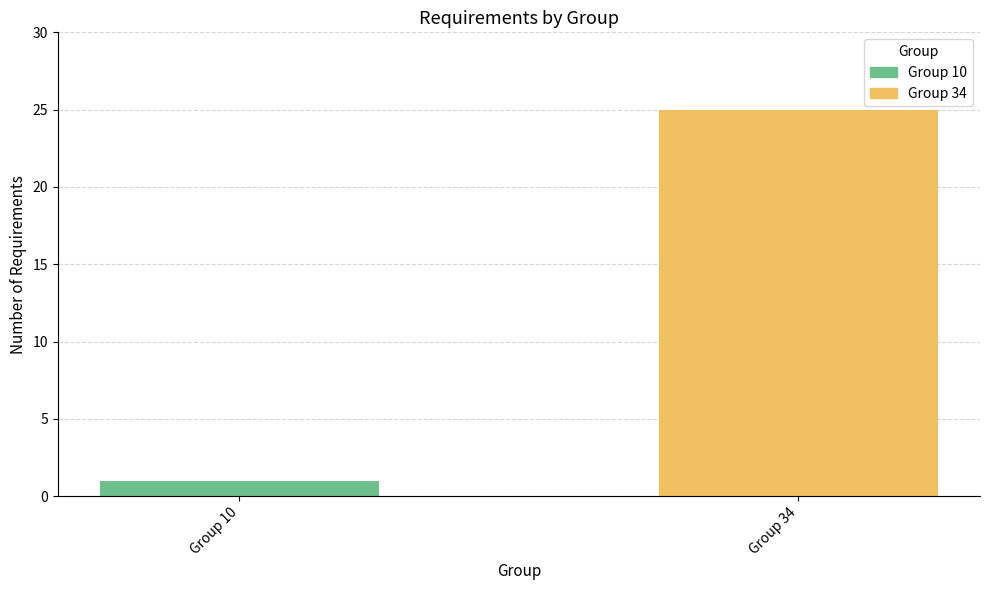

Reading left to right, what are all the values shown in this chart?

1	25